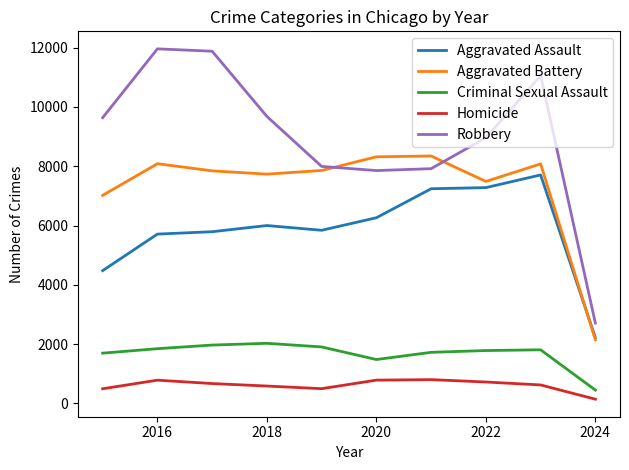

List the series in order of their peak value, highest first.

Robbery, Aggravated Battery, Aggravated Assault, Criminal Sexual Assault, Homicide